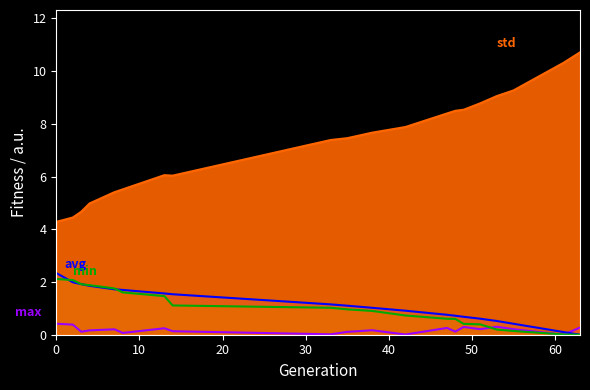

Which has a higher value, 51 or 55?

51